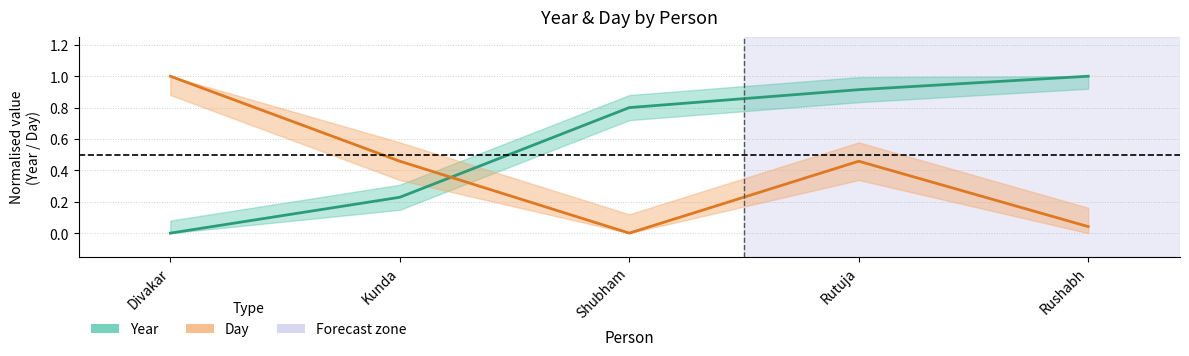

Reading left to right, transcribe all the data shown in this chart.

Year (normalised): Divakar=0.0	Kunda=0.2	Shubham=0.8	Rutuja=0.9	Rushabh=1.0
Day (normalised): Divakar=1.0	Kunda=0.5	Shubham=0.0	Rutuja=0.5	Rushabh=0.0